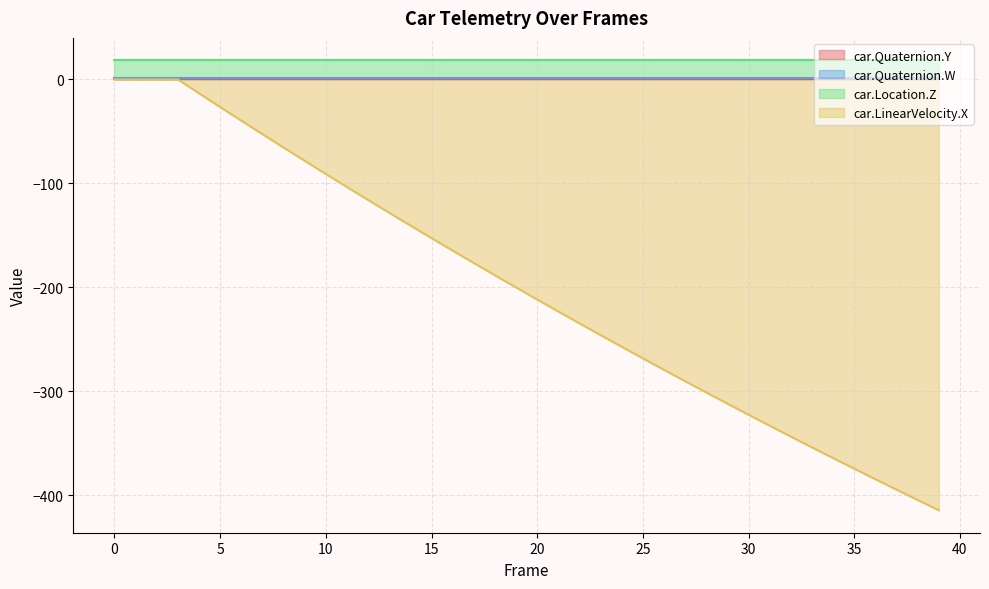

How many data points in car.LinearVelocity.X are above -200?

19